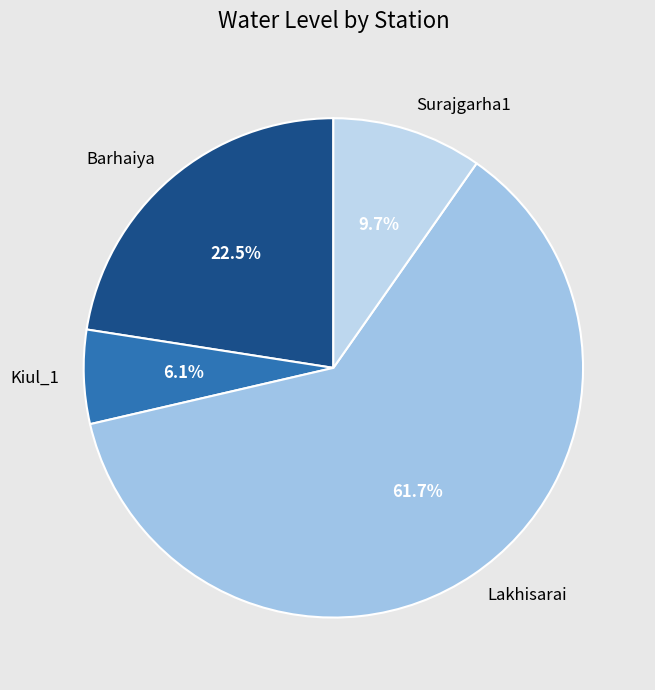

Is it true that Lakhisarai is 62% of the pie?

True